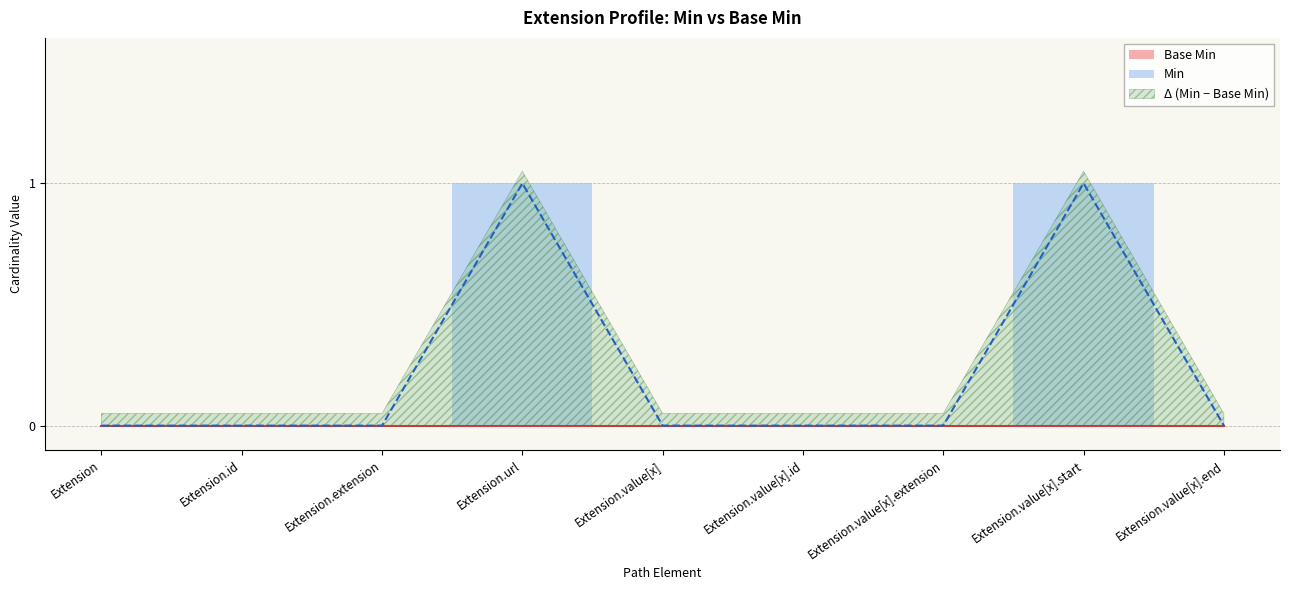

At which category does the chart reach its peak across all series?

Extension.url